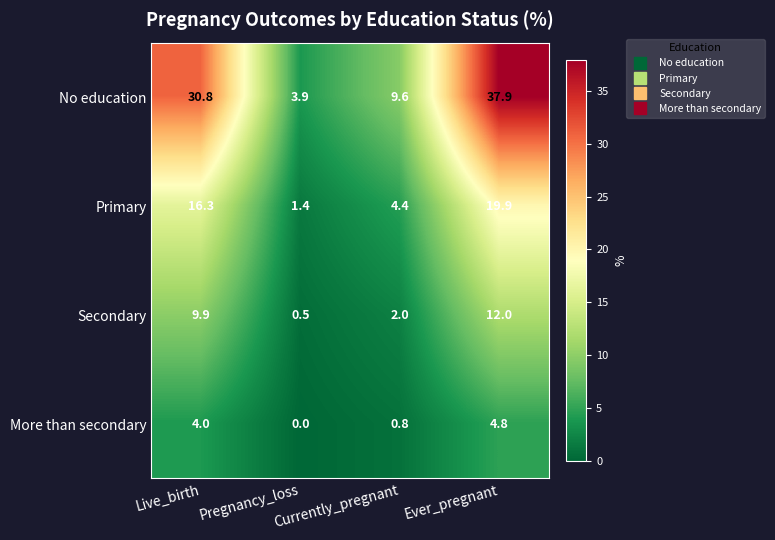

What is the spread (max minus min) of values at Live_birth?

26.8